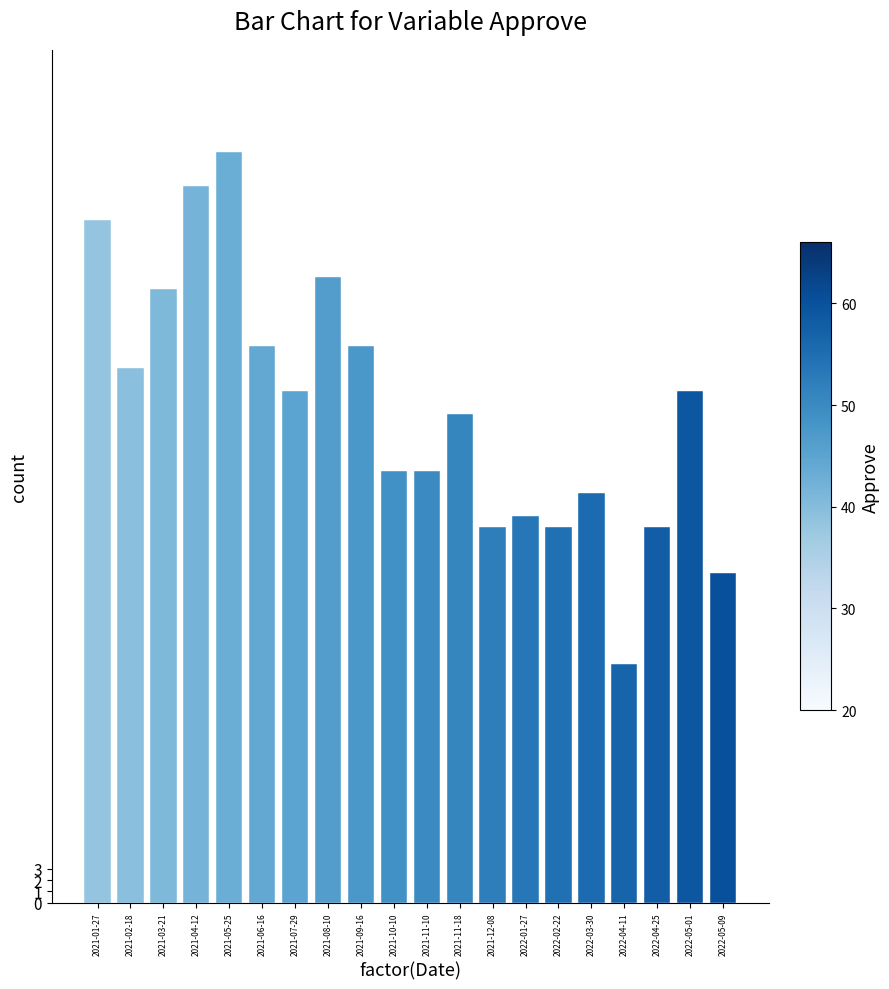

At which category does the chart reach its minimum across all series?

2022-04-11